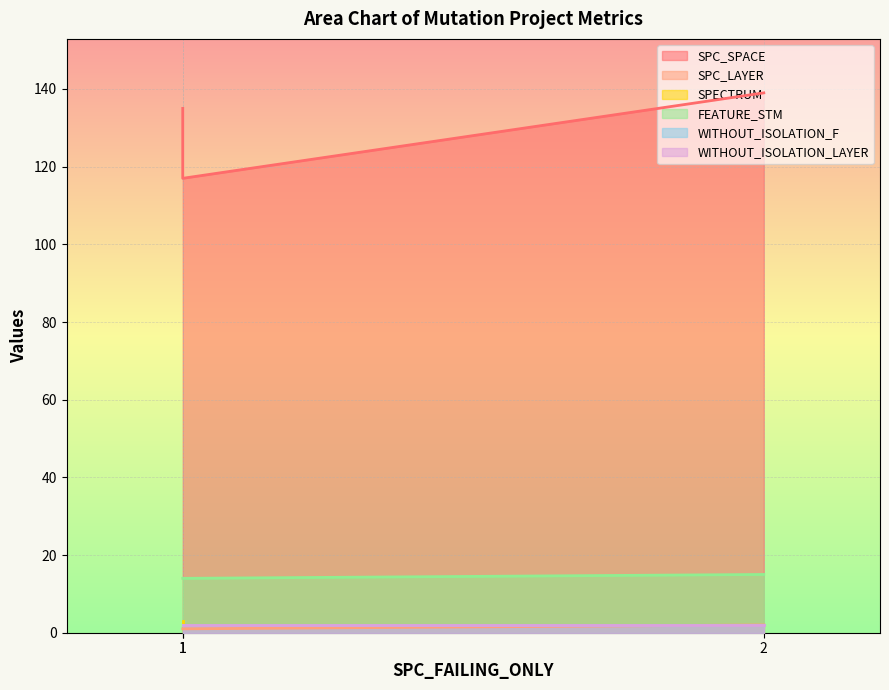

At which category is the sum across all series the highest?

2